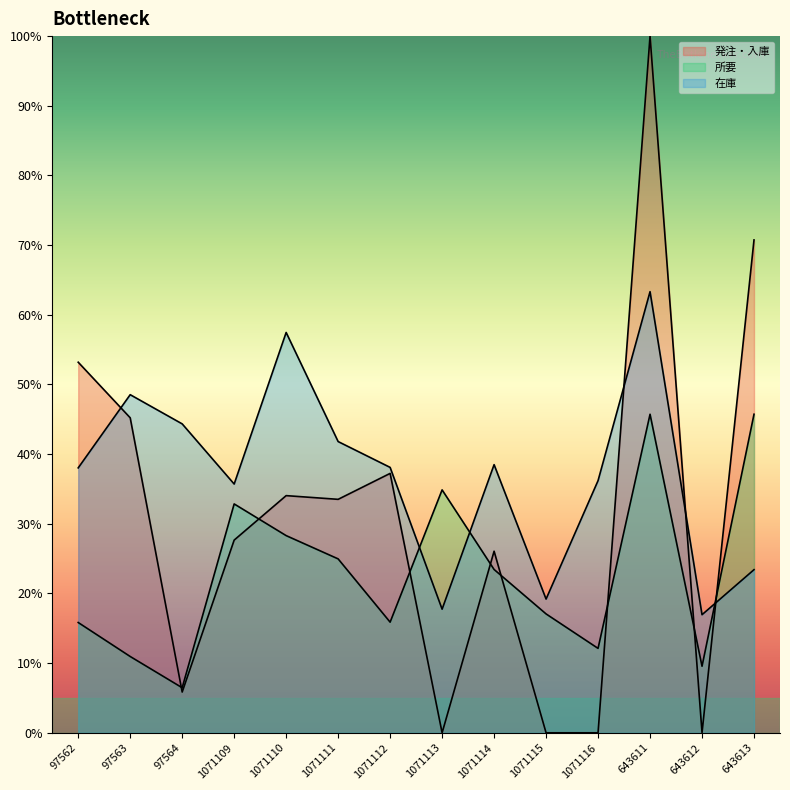

Reading left to right, extract all data points from this chart.

発注・入庫: 97562=53.2	97563=45.2	97564=5.9	1071109=27.7	1071110=34.0	1071111=33.5	1071112=37.2	1071113=0.0	1071114=26.1	1071115=0.0	1071116=0.0	643611=100.0	643612=0.0	643613=70.7
所要: 97562=15.8	97563=11.0	97564=6.5	1071109=32.9	1071110=28.3	1071111=25.0	1071112=15.9	1071113=34.9	1071114=23.4	1071115=17.1	1071116=12.1	643611=45.7	643612=9.6	643613=45.7
在庫: 97562=38.0	97563=48.5	97564=44.3	1071109=35.7	1071110=57.5	1071111=41.8	1071112=38.1	1071113=17.7	1071114=38.5	1071115=19.2	1071116=36.2	643611=63.3	643612=17.0	643613=23.4